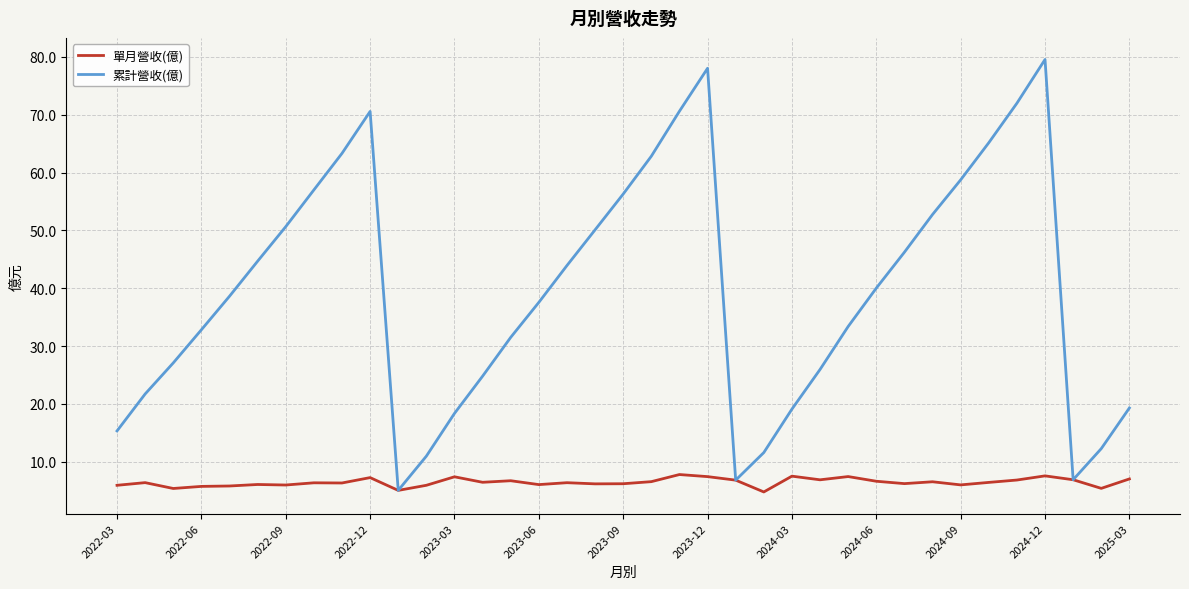

How many interior local valleys does the 累計營收(億) series have?

3